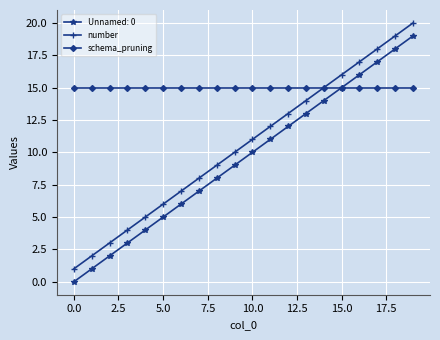

What is the maximum value for schema_pruning?

15